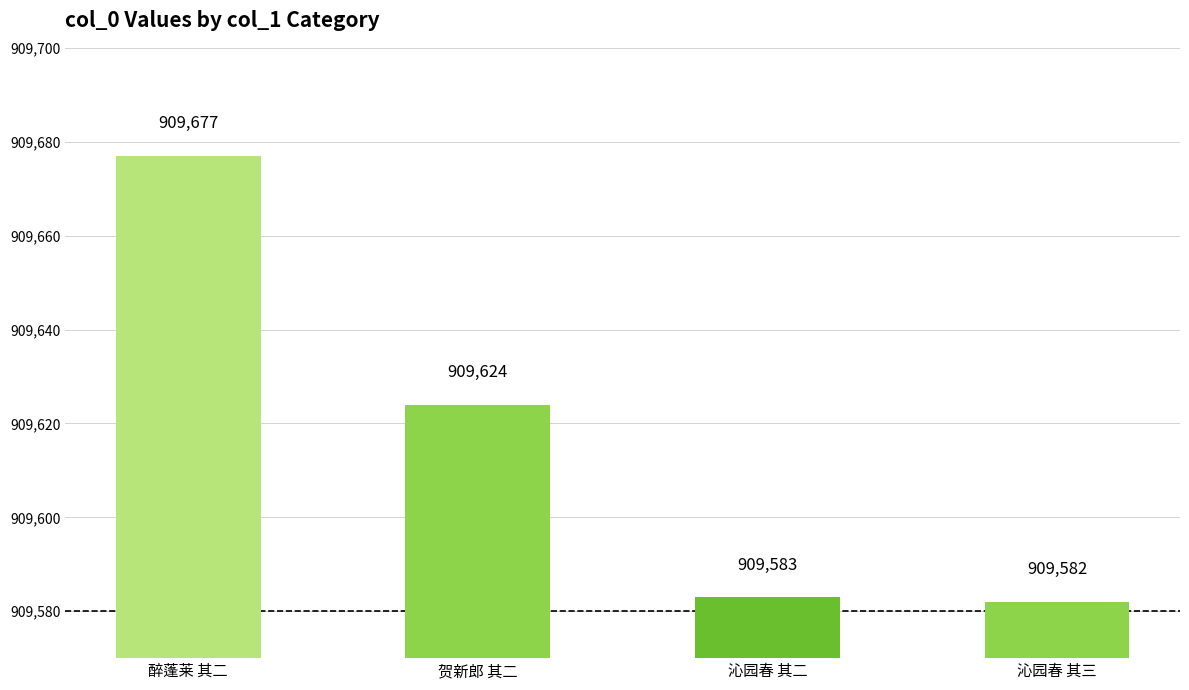

What is the difference between the values at 沁园春 其二 and 贺新郎 其二?

41